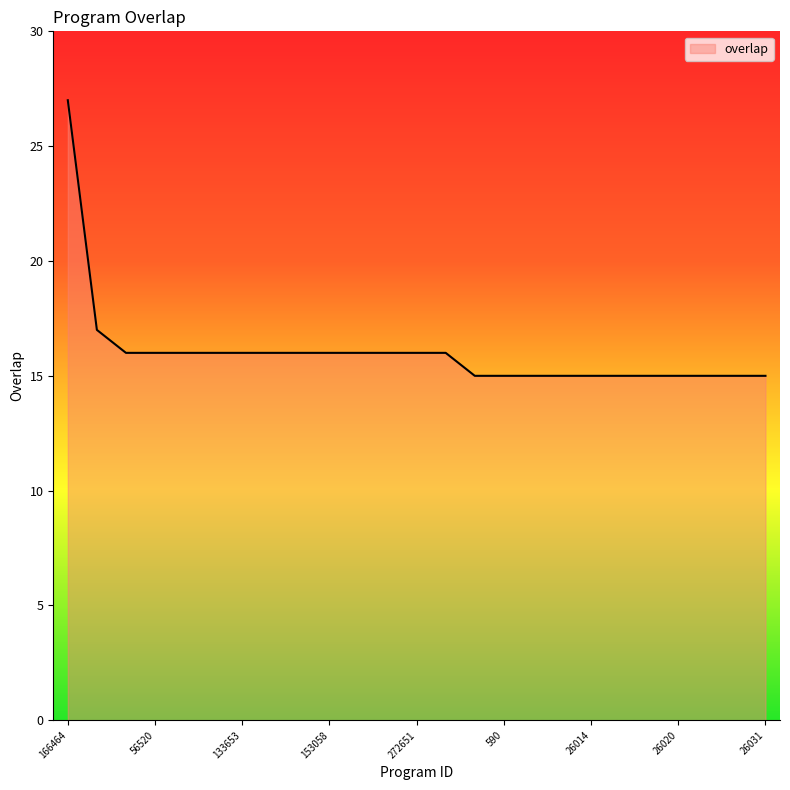

What is the difference between the maximum and minimum values?

12